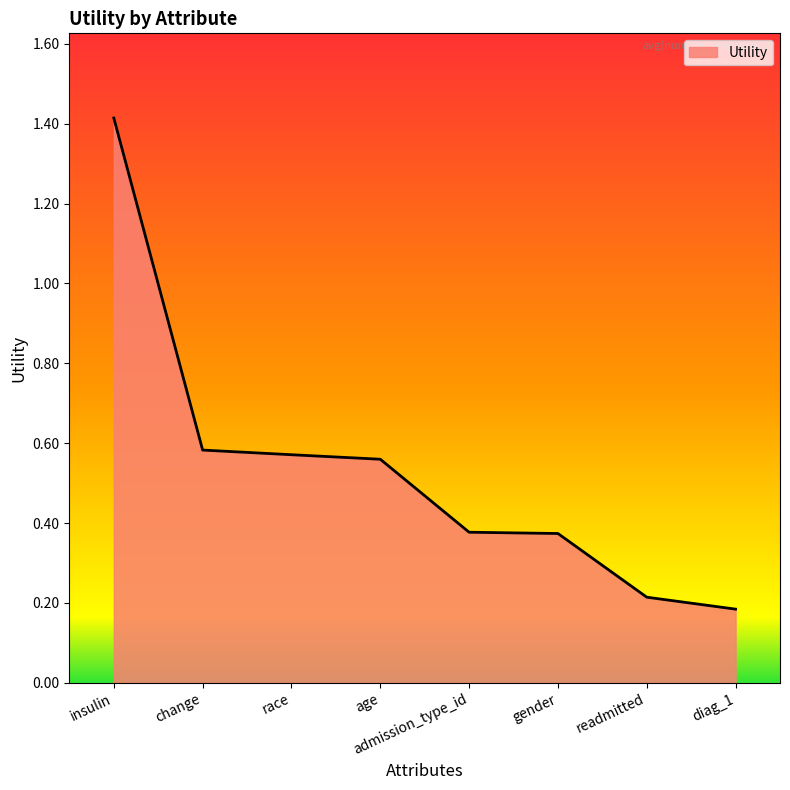

What position from the left is change?

2